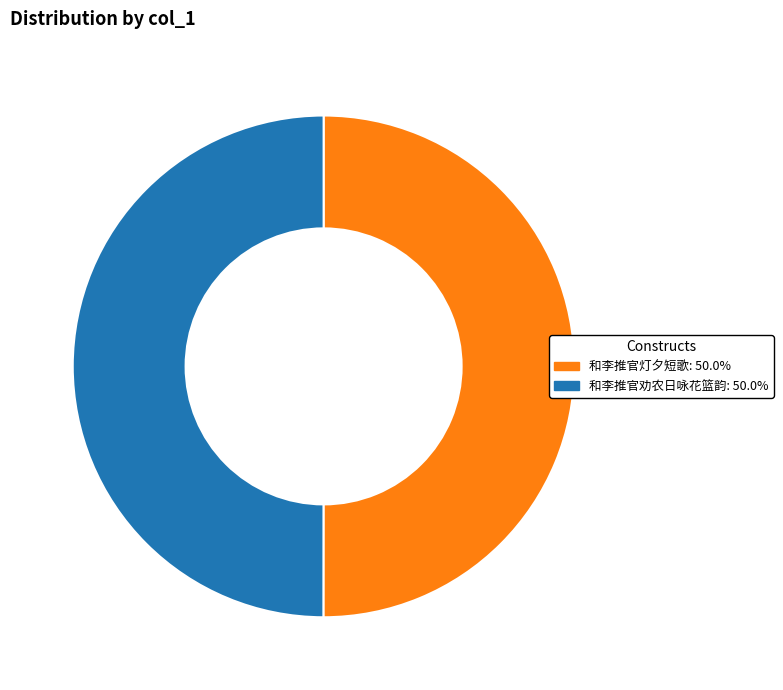

True or false: 和李推官灯夕短歌 accounts for 50% of the total.

True